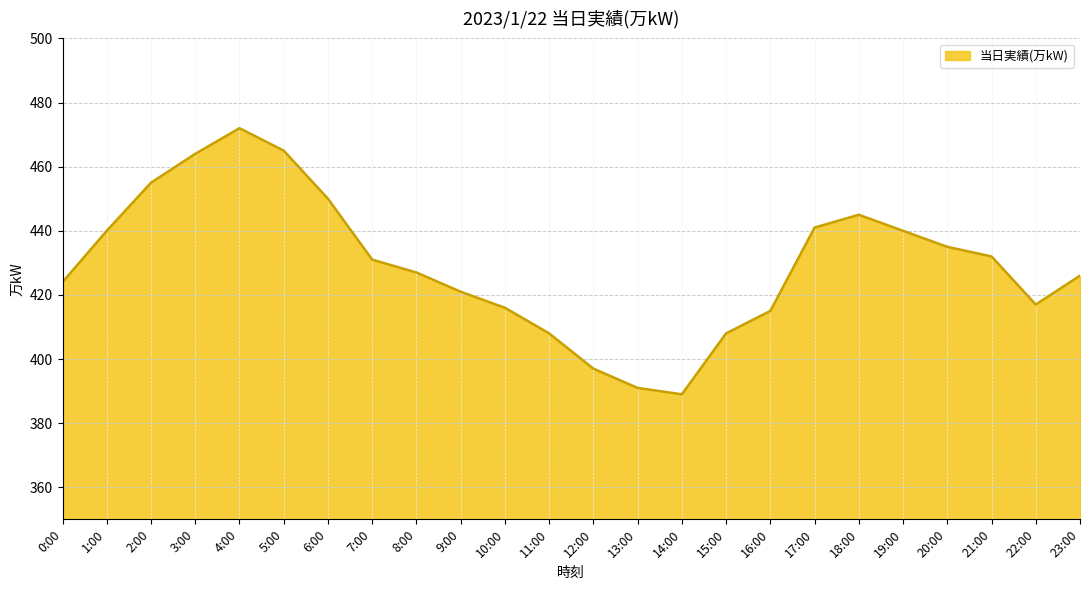

How many lines are shown in the chart?

1